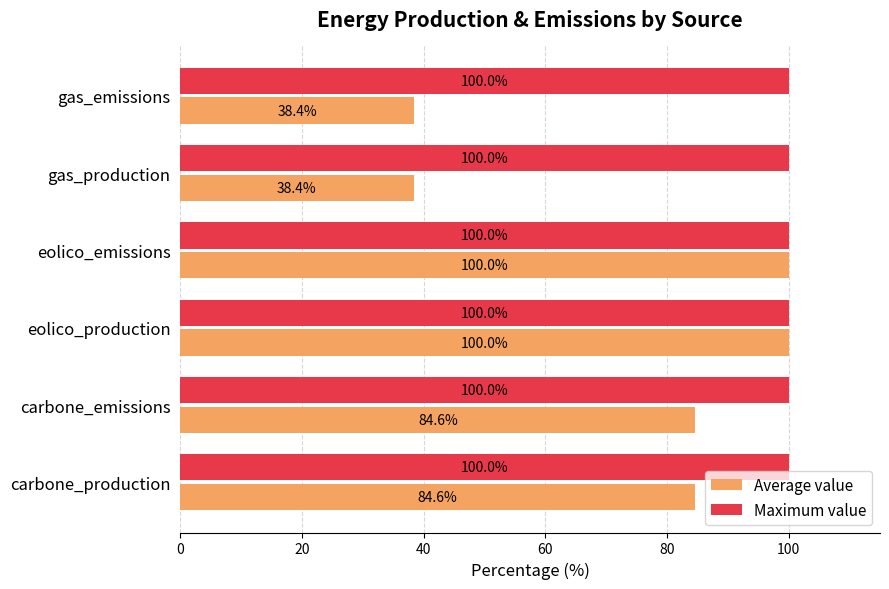

Which series changed the most between carbone_emissions and eolico_emissions?

Average value